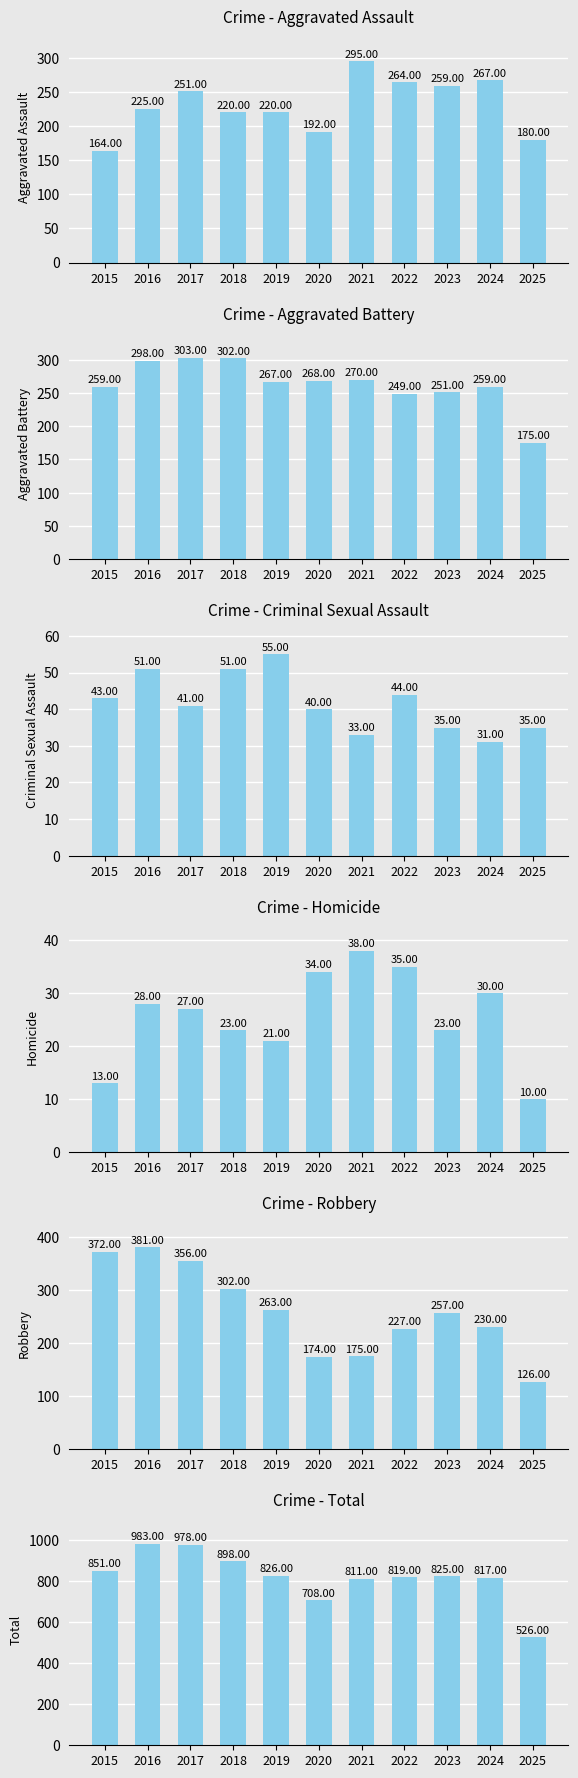

At which label does Homicide first exceed 27?

2016